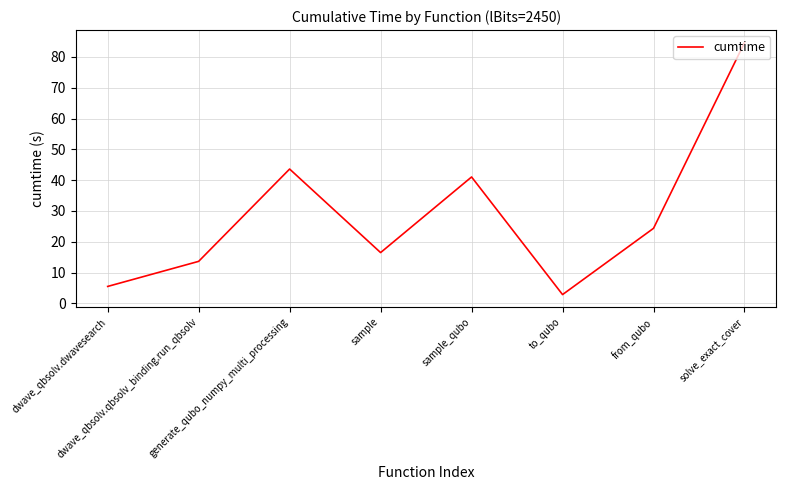

Which label corresponds to the smallest value in the chart?

to_qubo